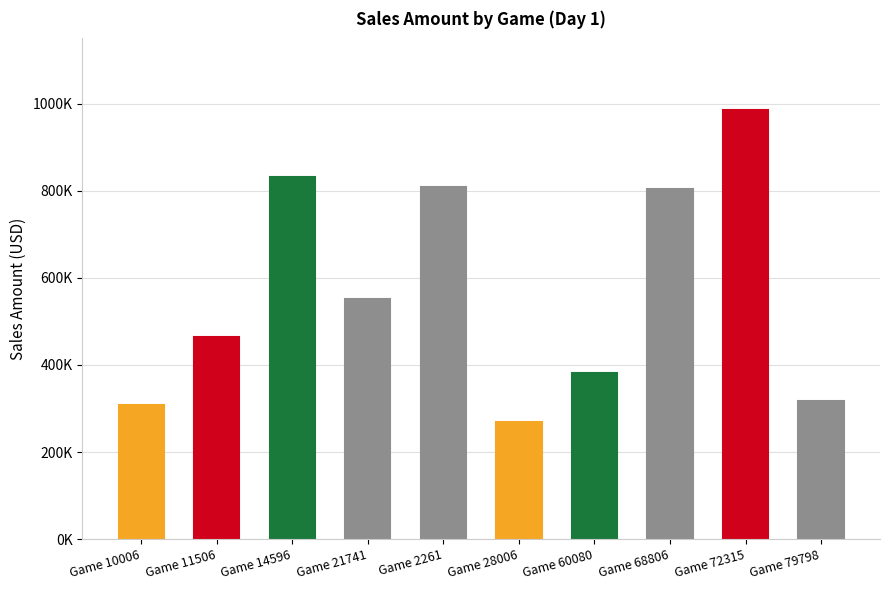

Where does the data first go above 551472?

Game 14596